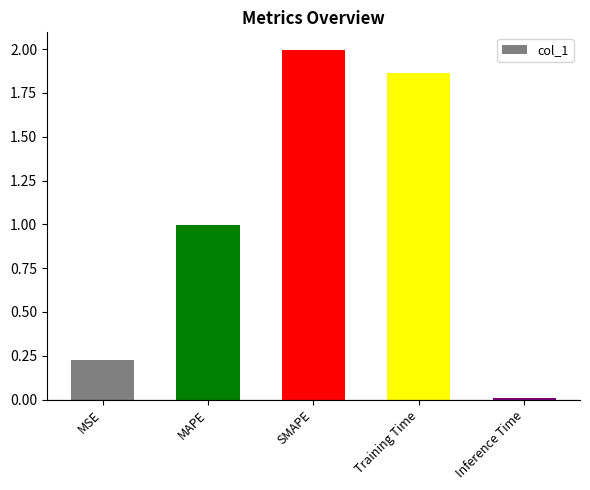

What is the difference between the maximum and minimum values?

2.0